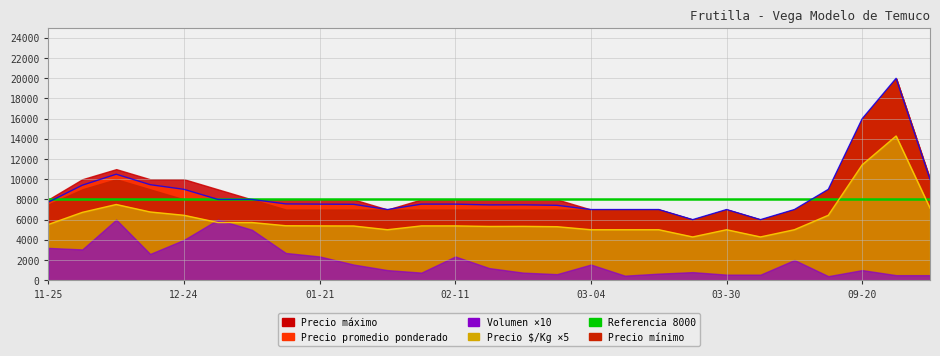

Does the chart display data point markers on the line(s)?

No